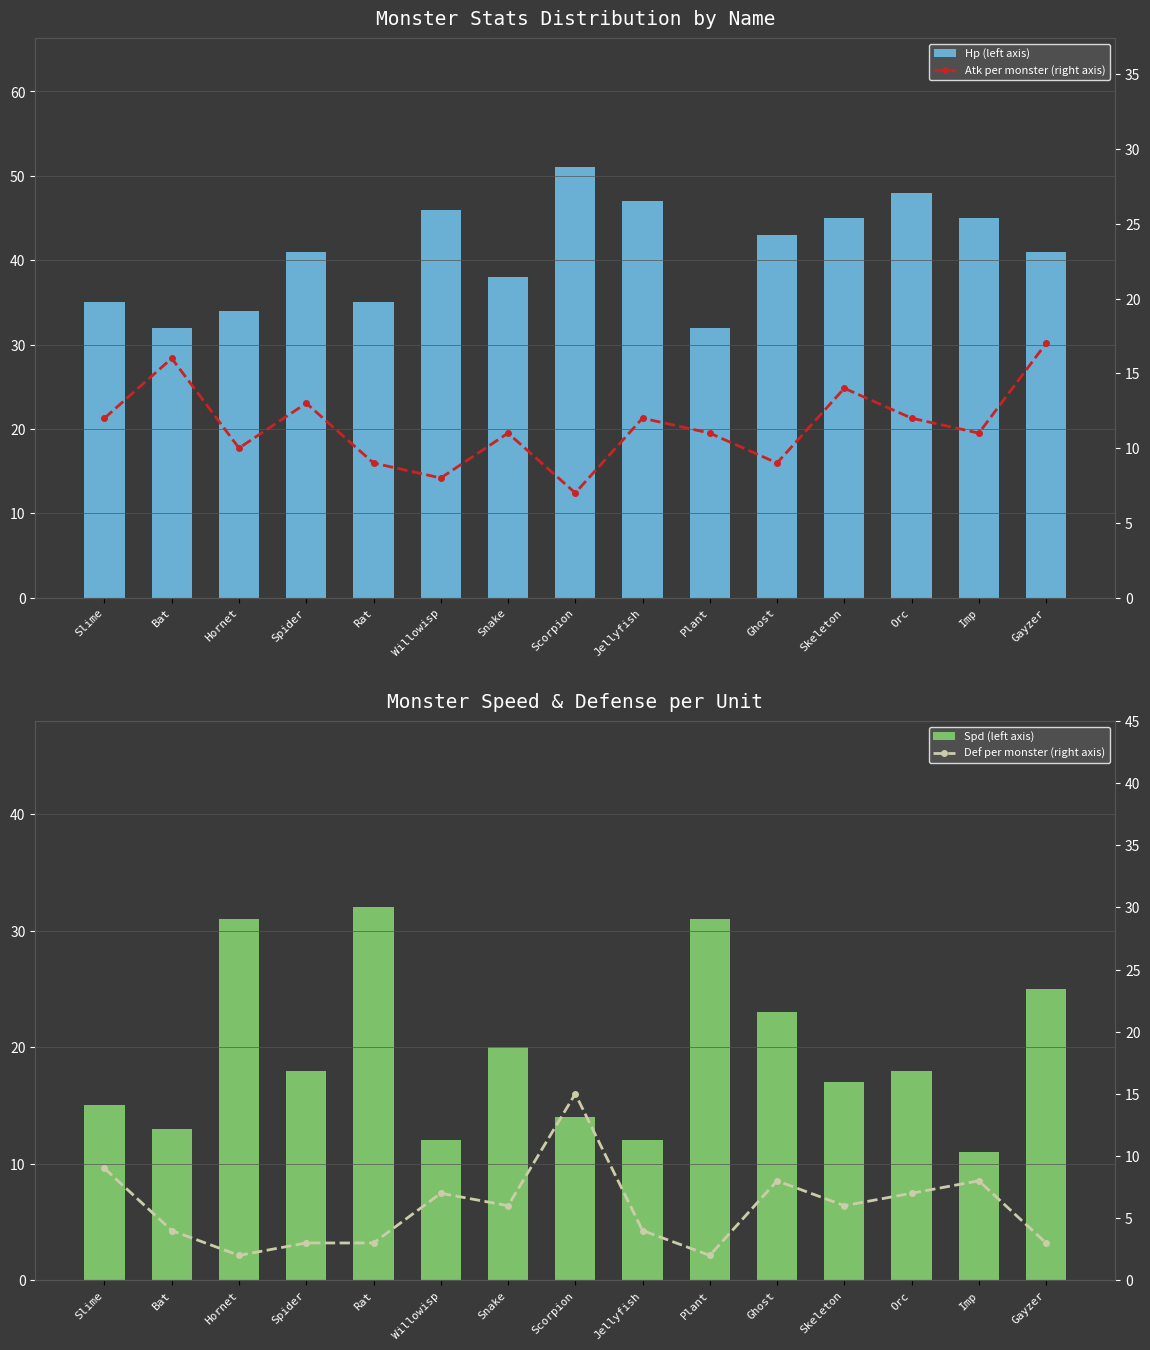

What is the minimum value shown in the chart?

2